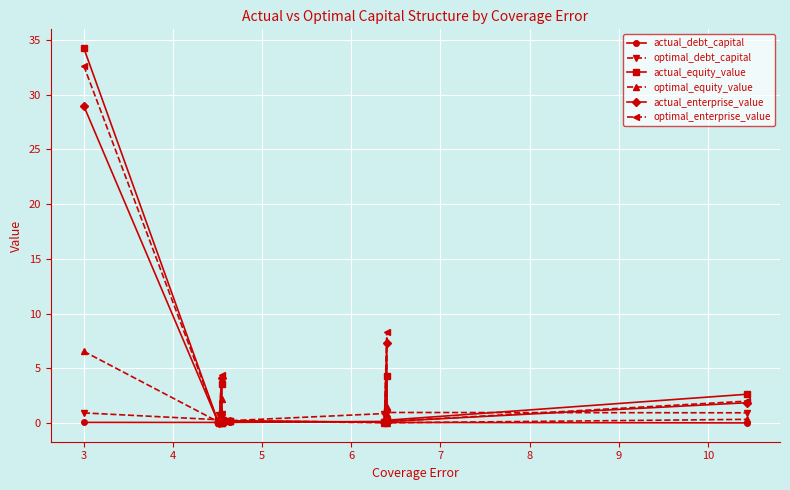

What is the maximum value shown in the chart?

34.3